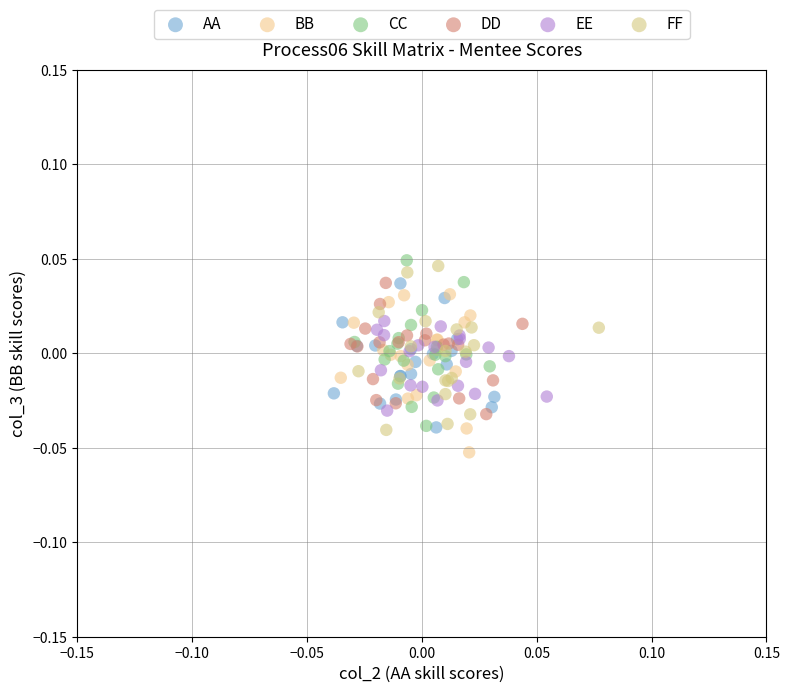

What are all the series names shown in the legend?

AA, BB, CC, DD, EE, FF